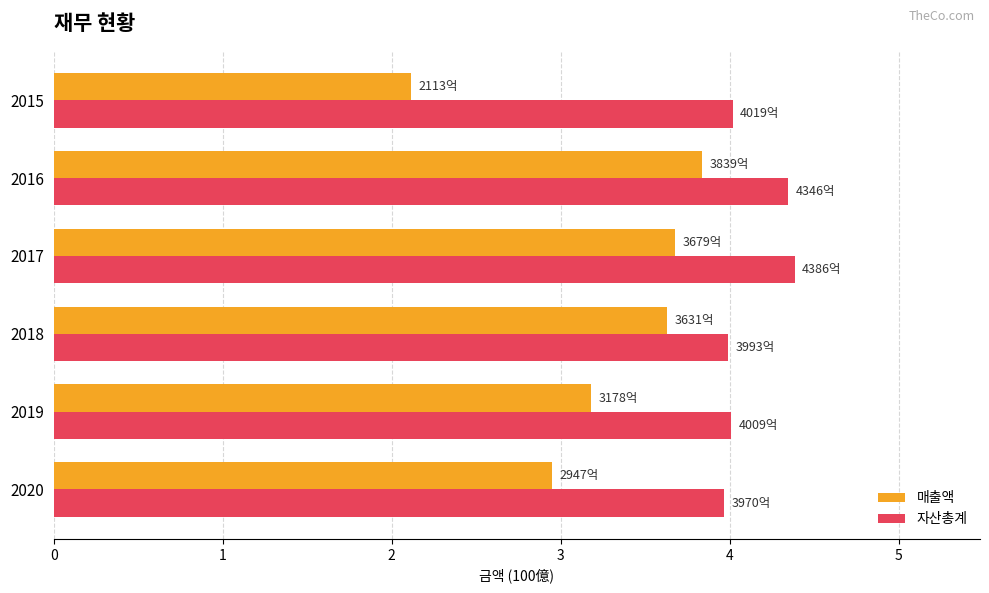

What is the difference between the maximum and minimum values in the 자산총계 series?

0.4